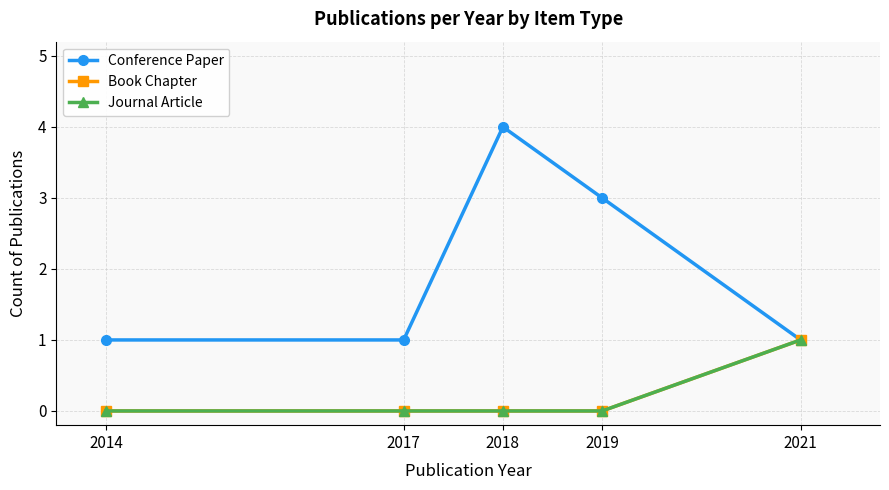

Where is Book Chapter nearest to the value 0?

2014